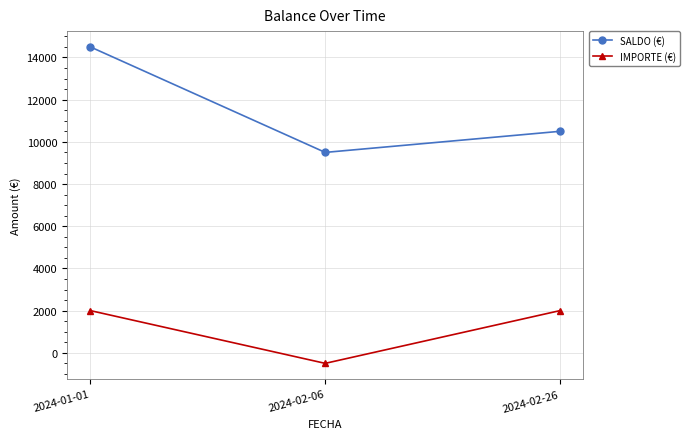

Which series has the widest spread of values?

SALDO (€)